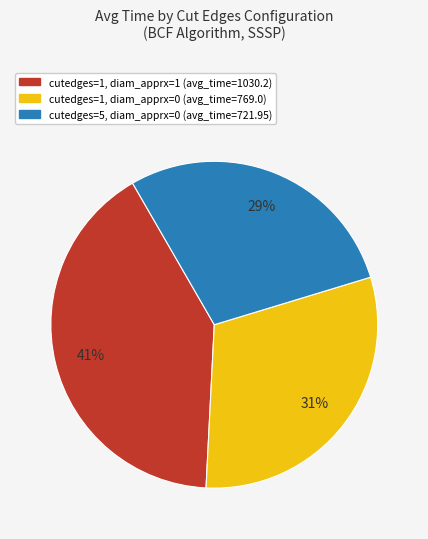

How many slices are in this pie chart?

3